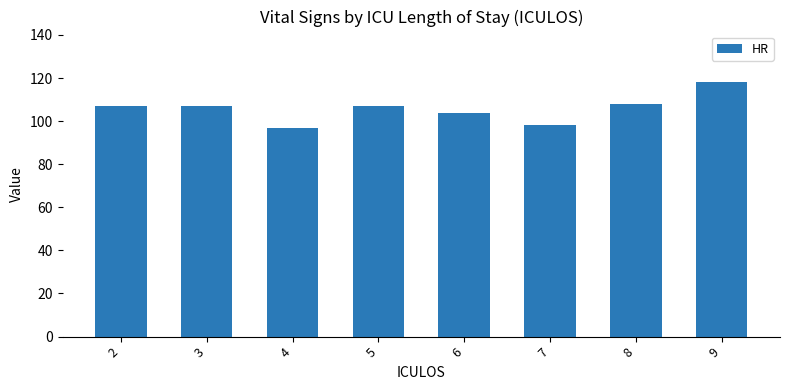

Does the chart contain stacked bars?

No